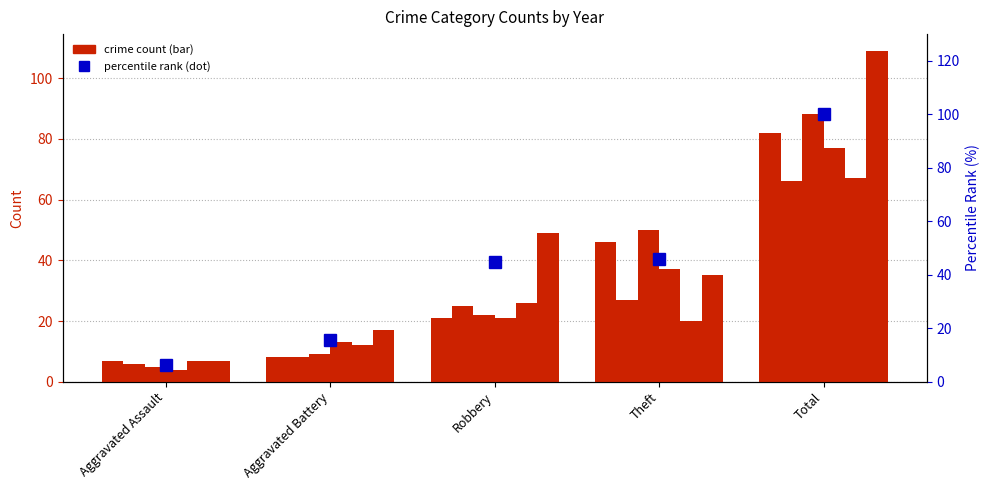

Does the chart contain any negative values?

No